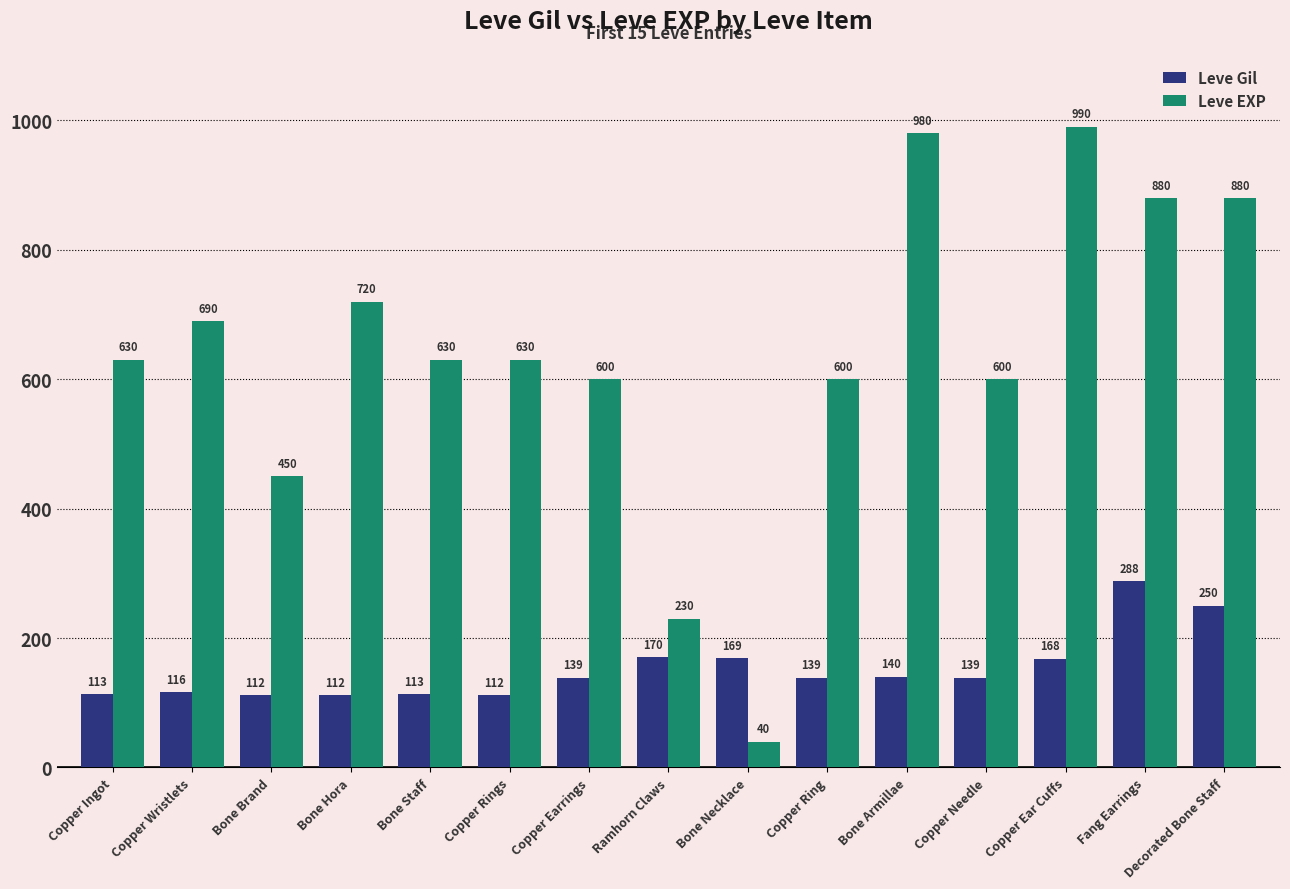

Is it true that Leve EXP equals 600 at Copper Needle?

True